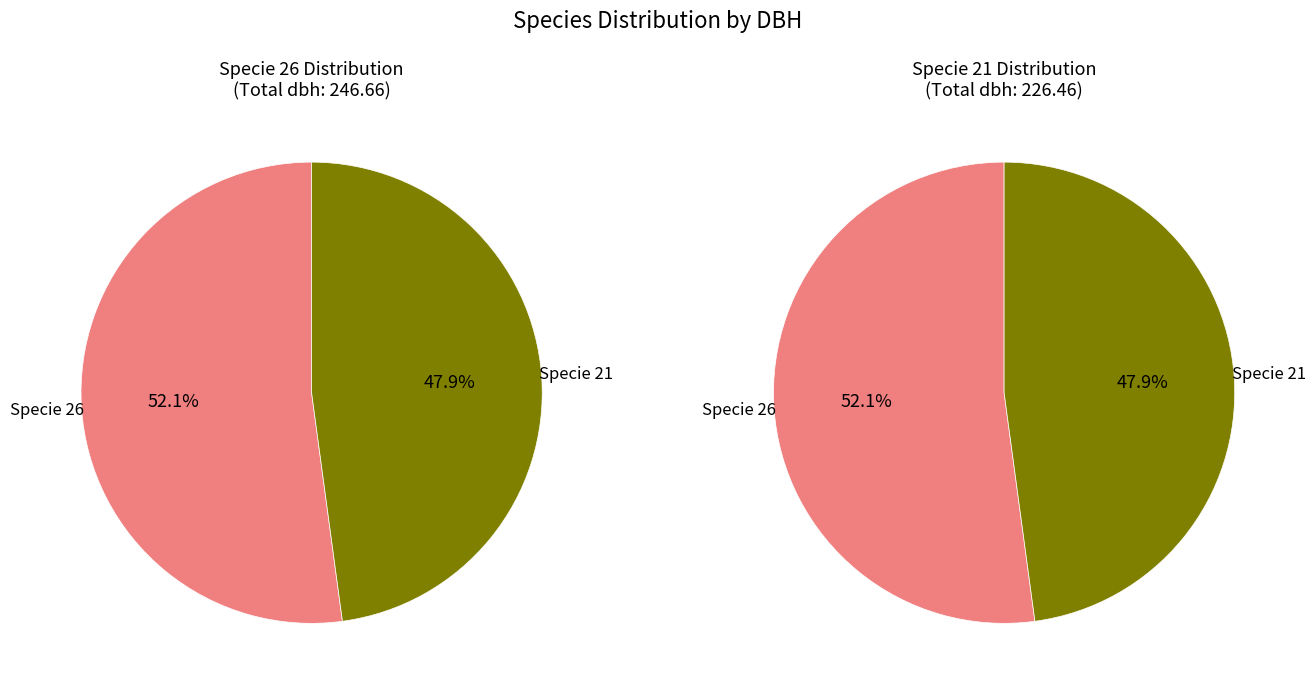

Rank the series by their maximum value, from highest to lowest.

specie 26, specie 21